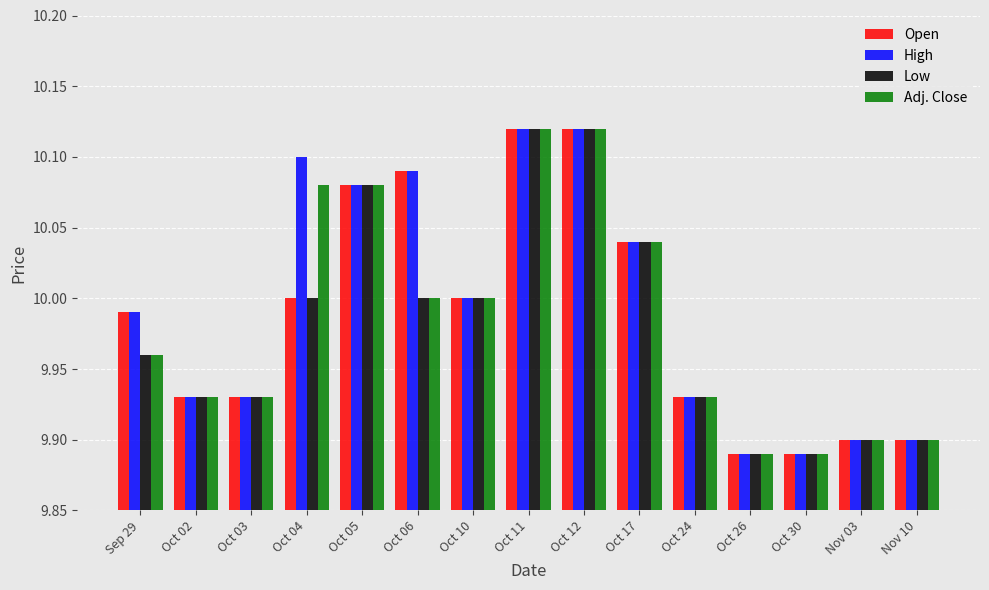

What is the total value across all series at Oct 30?

39.6